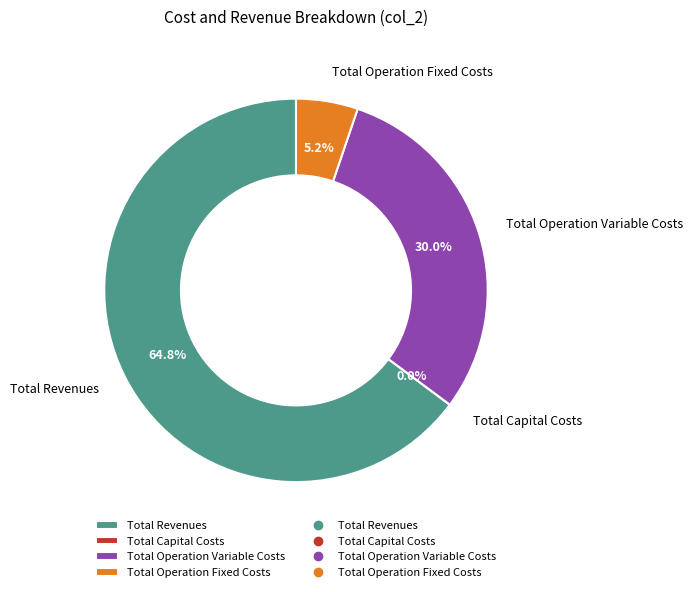

Does any single category account for the majority?

Yes